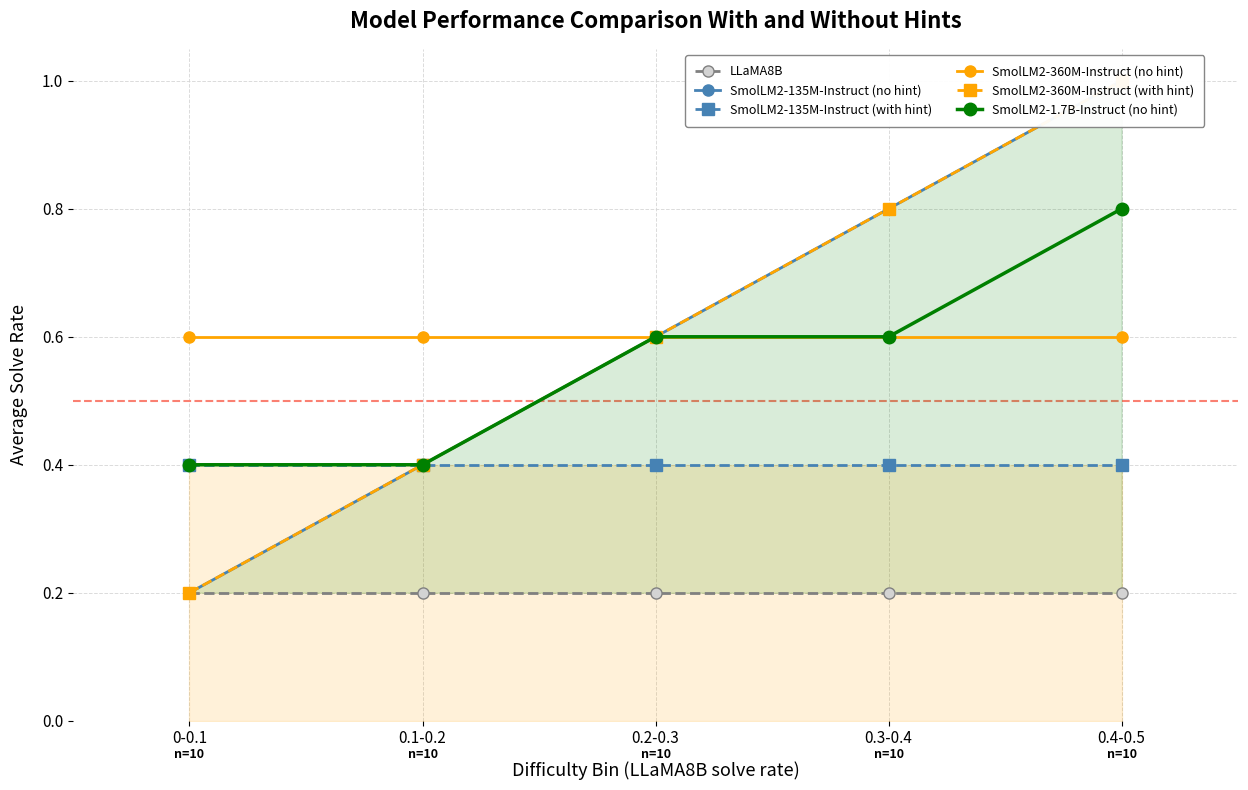

Count the SmolLM2-135M-Instruct (no hint) values in the range 0 to 1.

5